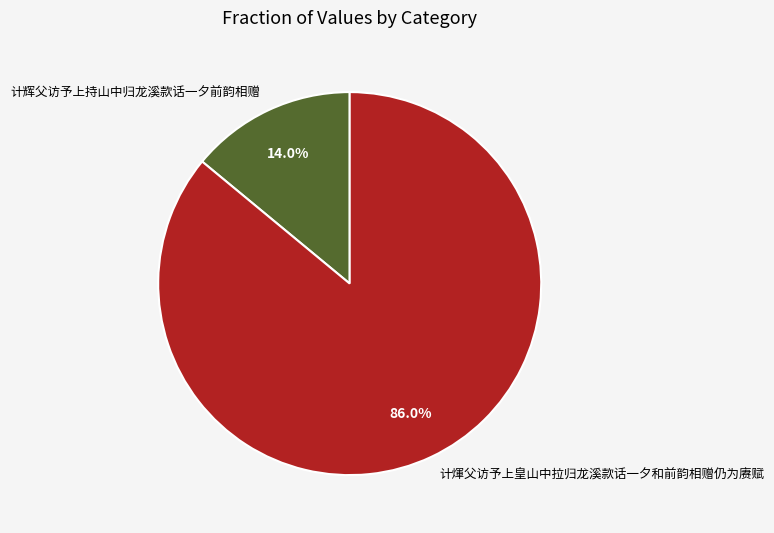

Is there a majority slice in this chart?

Yes